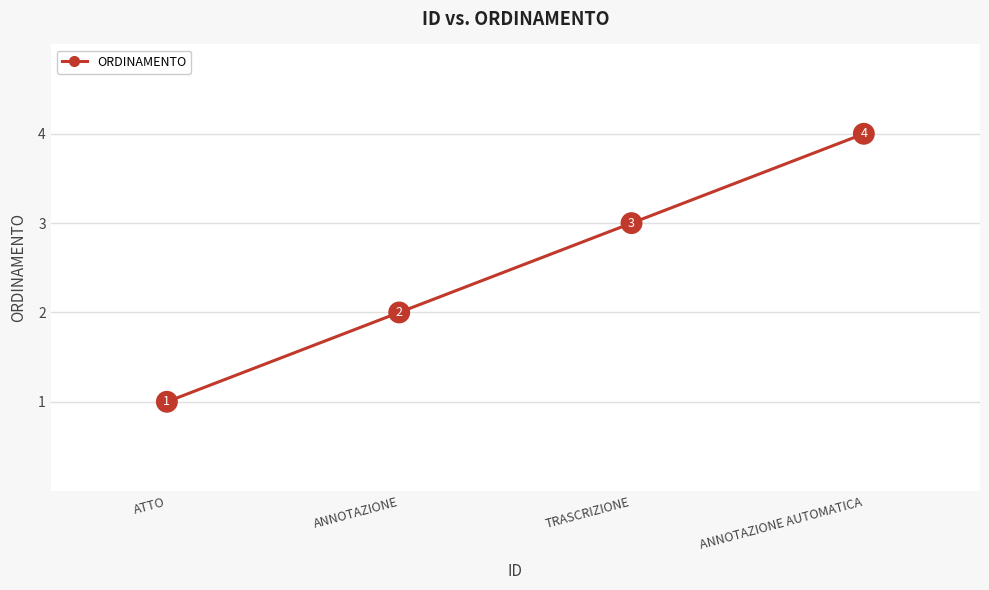

What is the sum of all values?

10